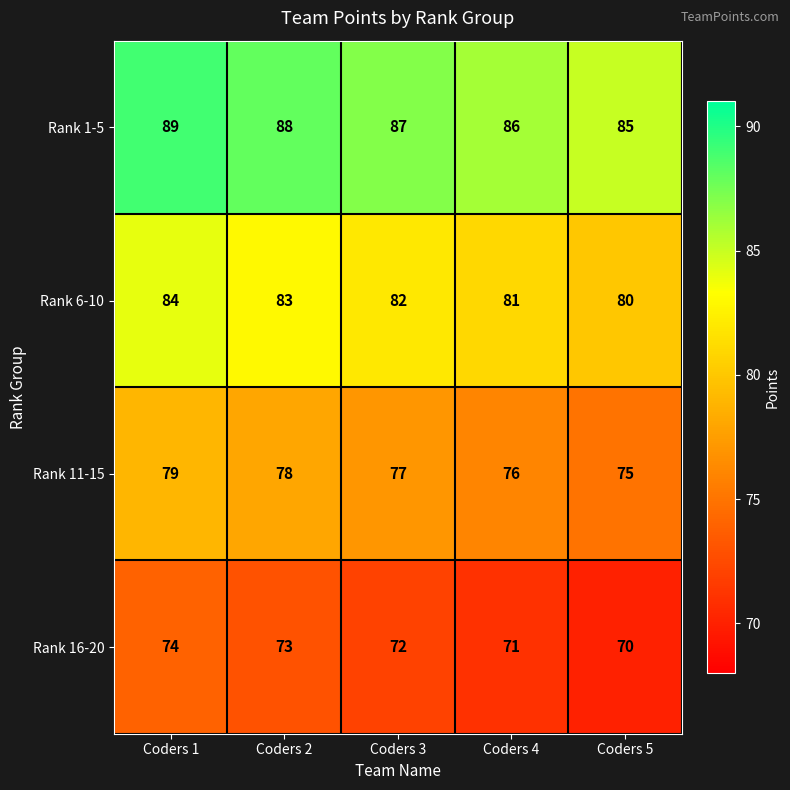

What is the sum of all Rank 1-5 values?

435